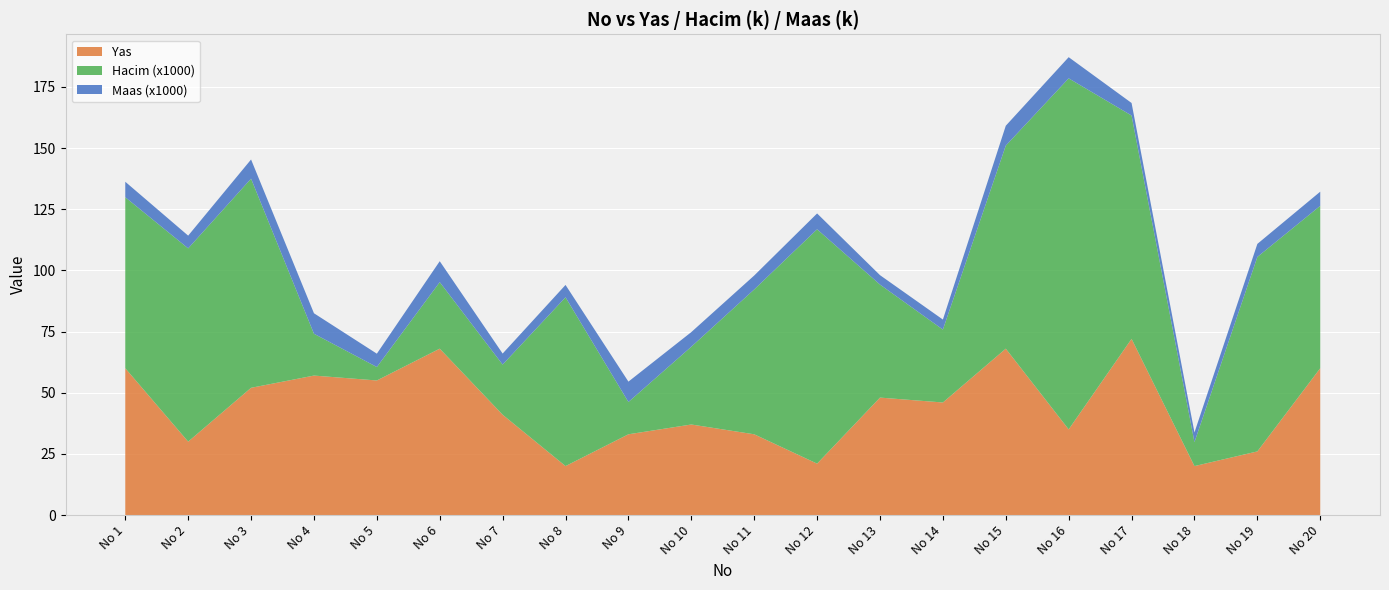

Reading left to right, what are all the values shown in this chart?

Yas: 60.0	30.0	52.0	57.0	55.0	68.0	41.0	20.0	33.0	37.0	33.0	21.0	48.0	46.0	68.0	35.0	72.0	20.0	26.0	60.0
Hacim_scaled: 69.9	79.0	85.5	17.1	5.5	27.2	20.5	69.0	13.2	31.8	59.2	95.8	46.2	29.8	83.0	143.5	91.3	9.8	79.5	66.4
Maas_scaled: 6.3	5.2	7.8	8.4	5.5	8.6	4.5	5.0	8.3	6.0	5.7	6.5	3.9	4.1	8.1	8.7	5.1	4.0	5.3	5.8